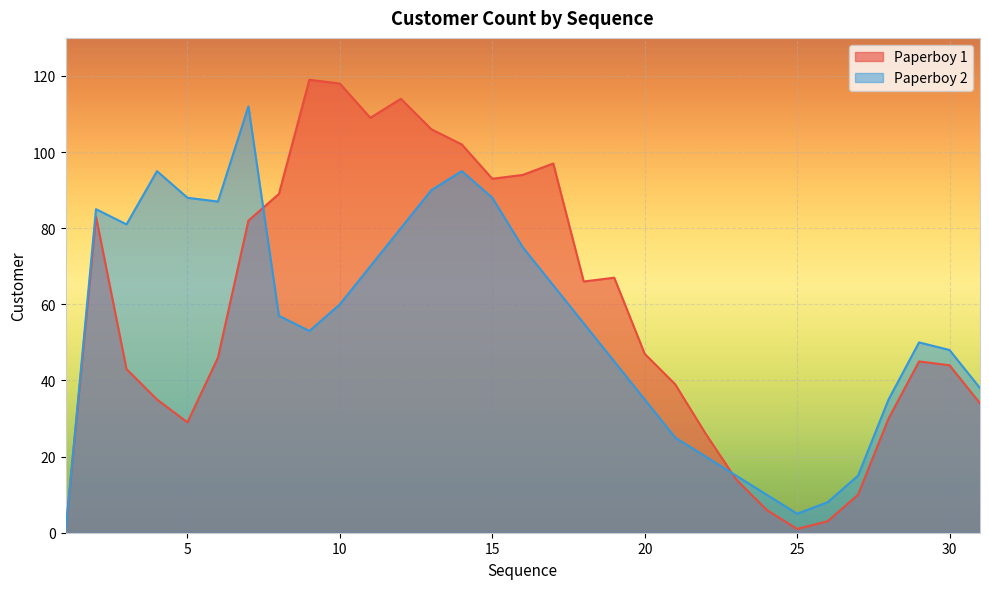

The Paperboy 2 series shows 18 at 19. True or false?

False